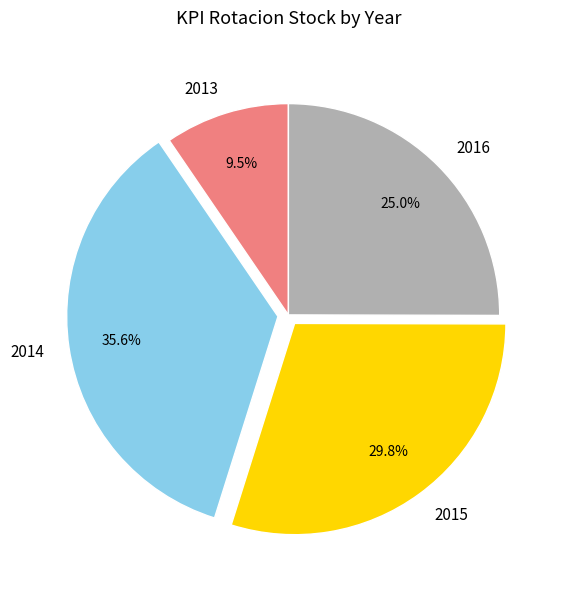

Combined, do 2016 and 2015 account for over 50%?

Yes